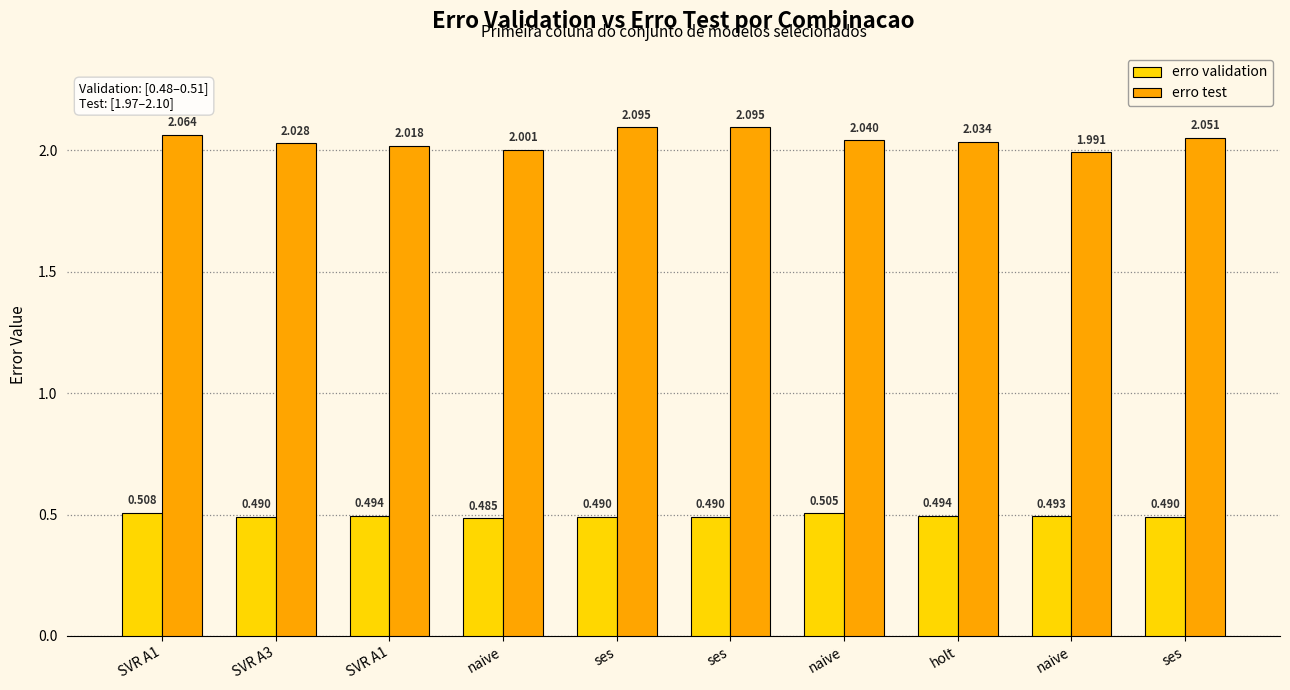

Reading right to left, list all the values displayed in this chart.

erro validation: ses=0.5	naive=0.5	holt=0.5	naive=0.5	ses=0.5	ses=0.5	naive=0.5	SVR A1=0.5	SVR A3=0.5	SVR A1=0.5
erro test: ses=2.1	naive=2.0	holt=2.0	naive=2.0	ses=2.1	ses=2.1	naive=2.0	SVR A1=2.0	SVR A3=2.0	SVR A1=2.1